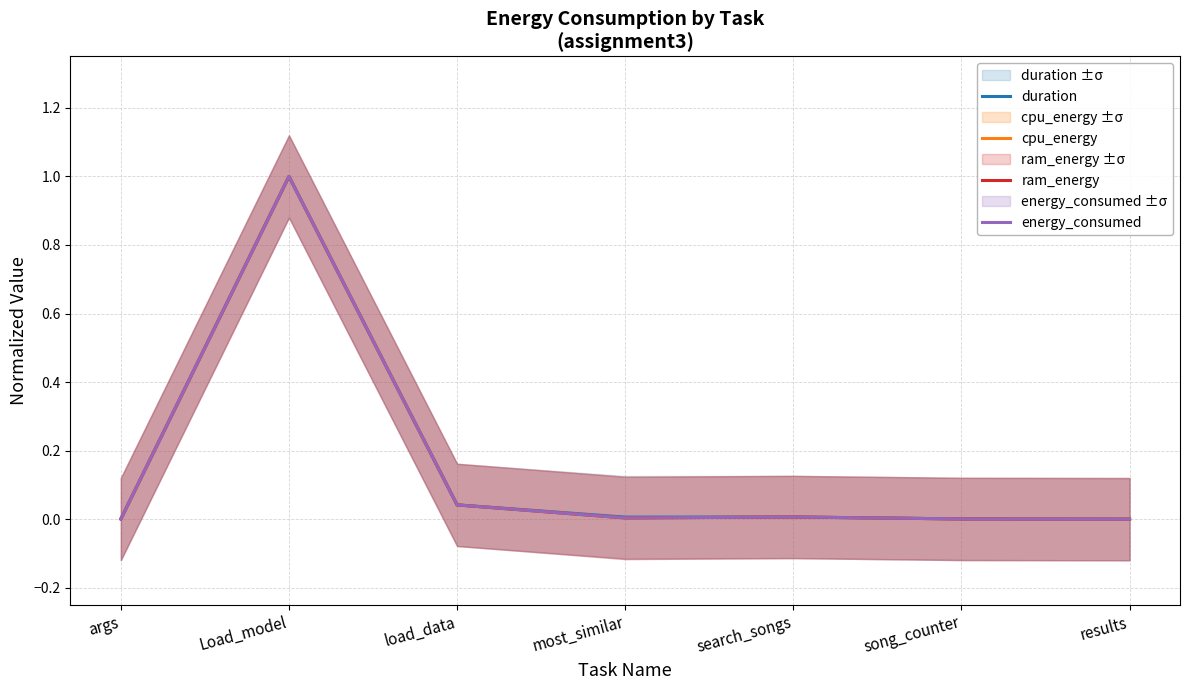

Which series has the largest total across all categories?

duration